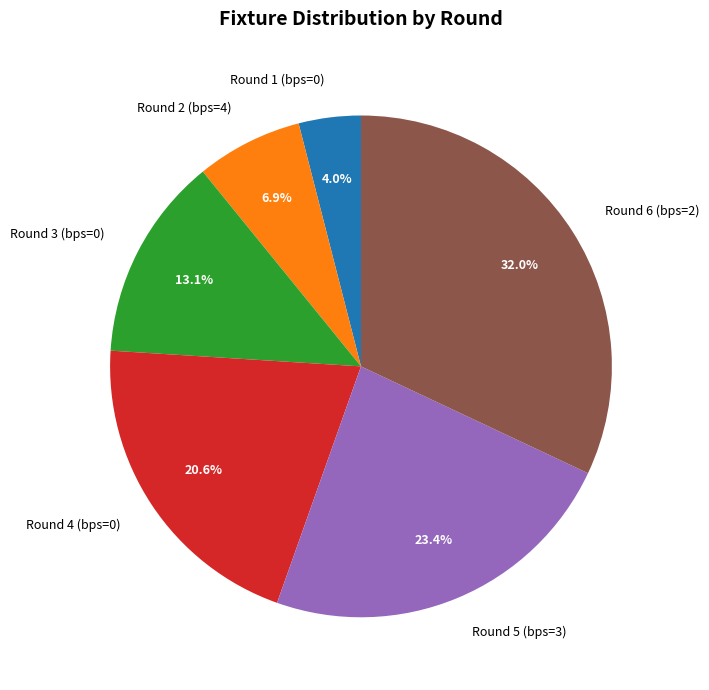

What percentage is NOT represented by Round 5 (bps=3)?

76.6%